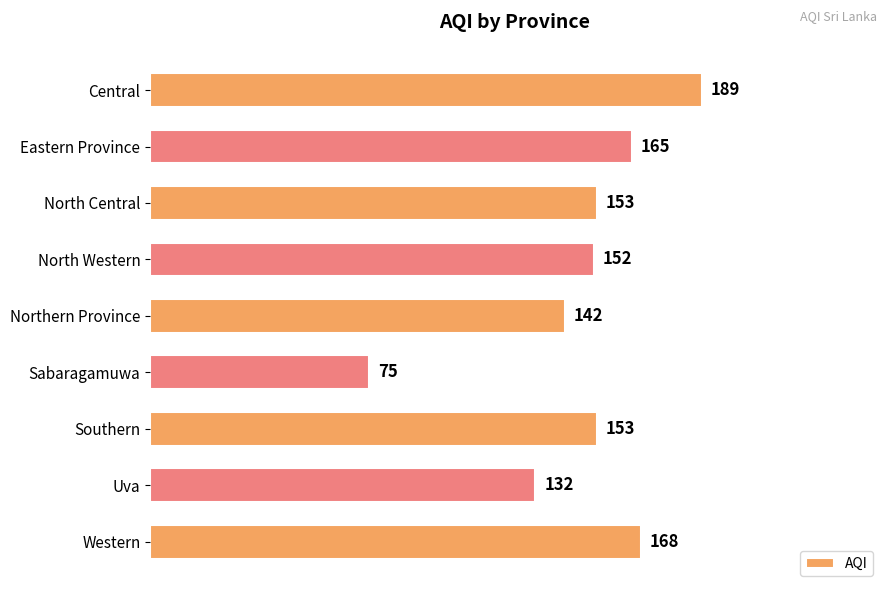

The value at Uva is 219. True or false?

False